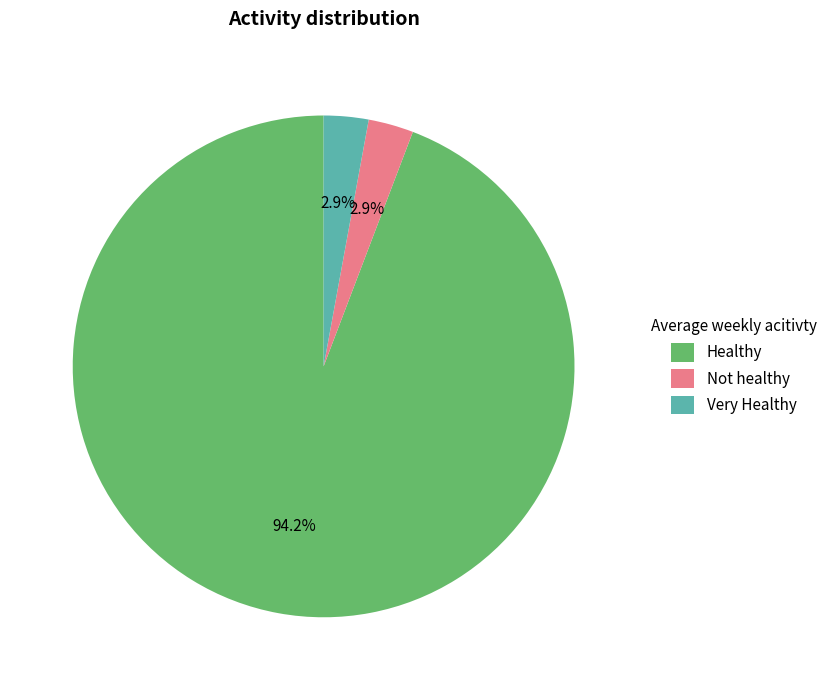

Between Very Healthy and Healthy, which is larger?

Healthy